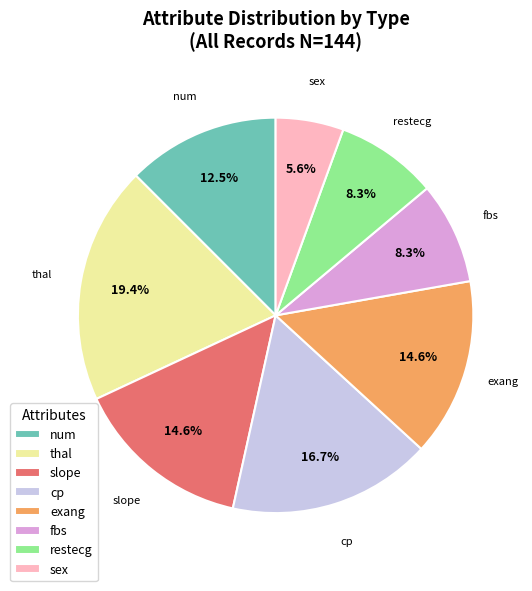

How much of the chart is everything except thal?

80.6%